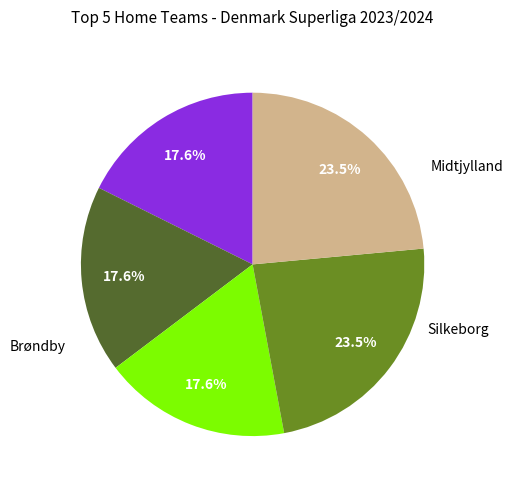

How many slices are in this pie chart?

5